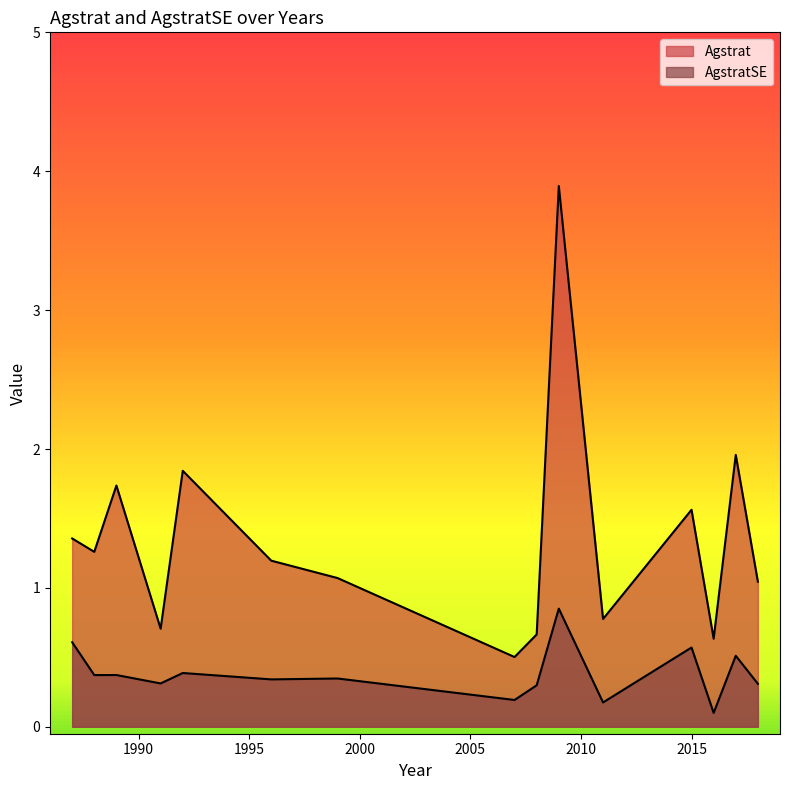

Rank the series by their average value, from lowest to highest.

AgstratSE, Agstrat